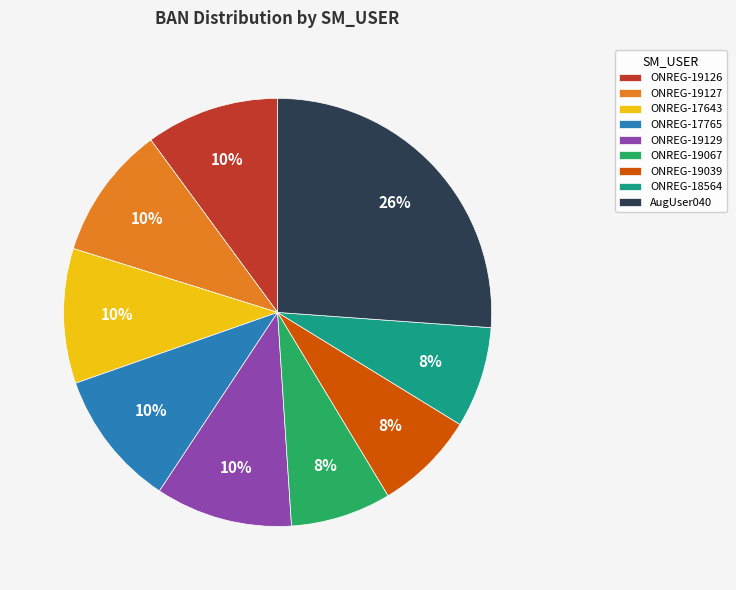

Which slice is the largest?

AugUser040